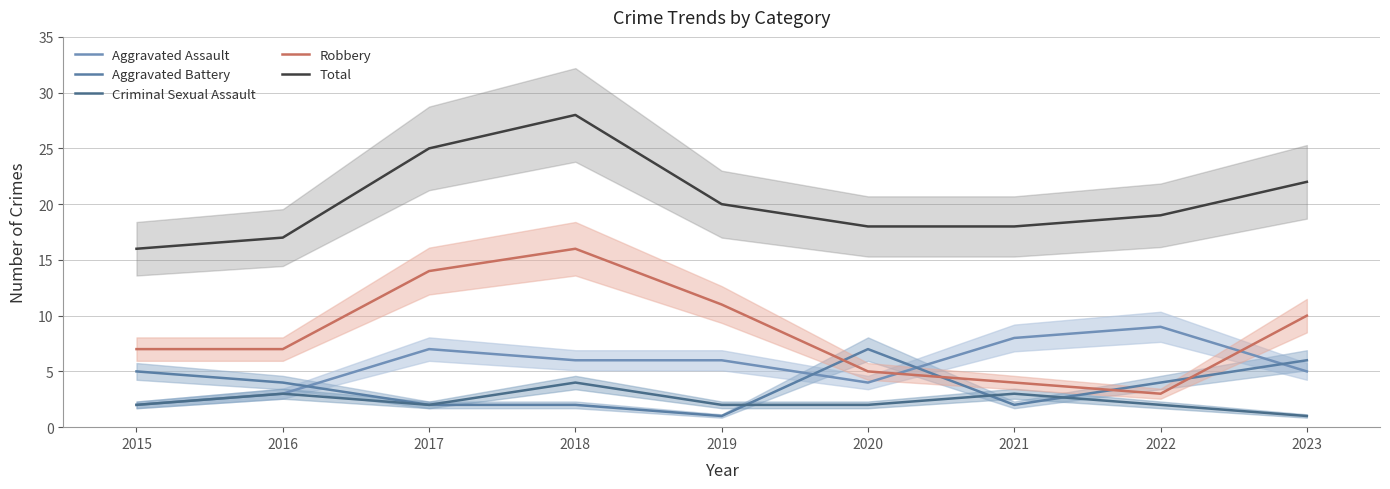

At which label is Total closest to 22?

2023